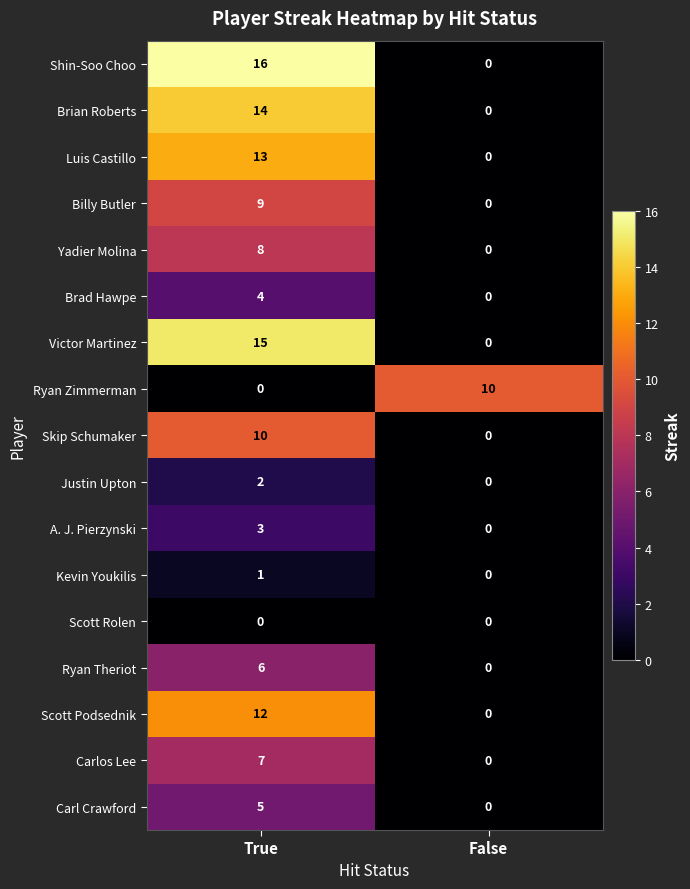

Which label corresponds to the largest value in the chart?

True